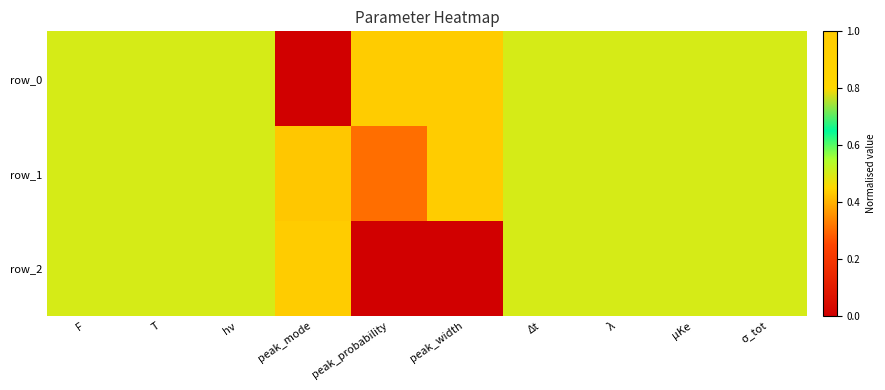

List the series in order of their peak value, lowest first.

row_0, row_1, row_2